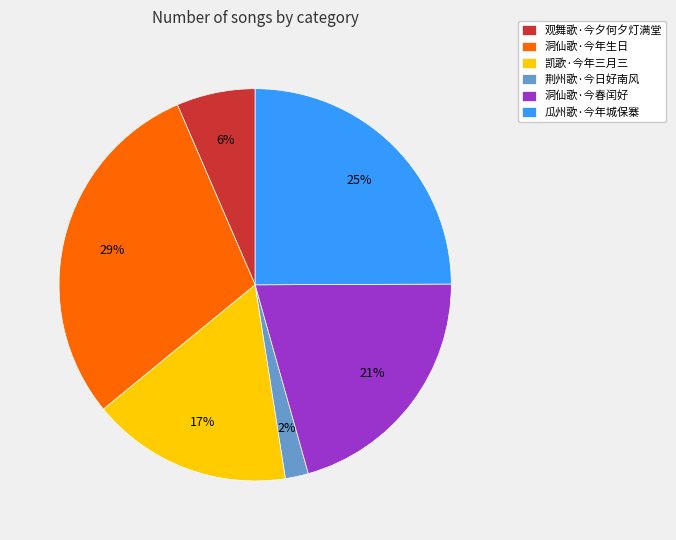

Which category has the smallest portion of the pie?

荆州歌·今日好南风